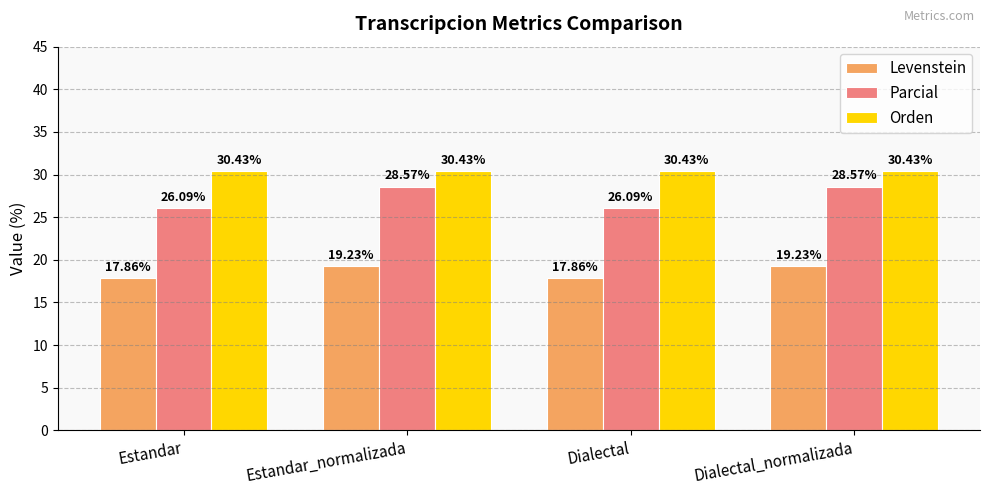

Count the number of categories in the chart.

4